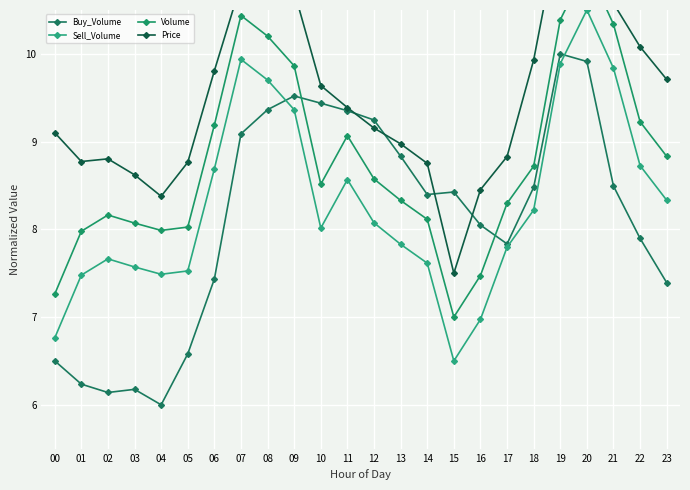

At which category is the sum across all series the highest?

20